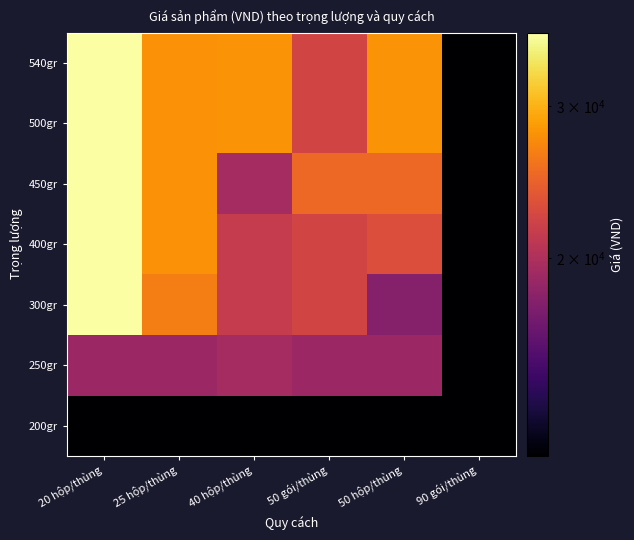

Between 20 hộp/thùng and 50 gói/thùng, which series saw the biggest shift?

300gr